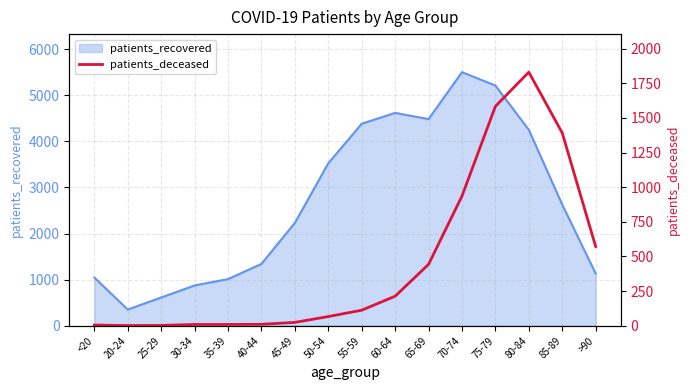

The chart shows a value of 1642 at 70-74. True or false?

False